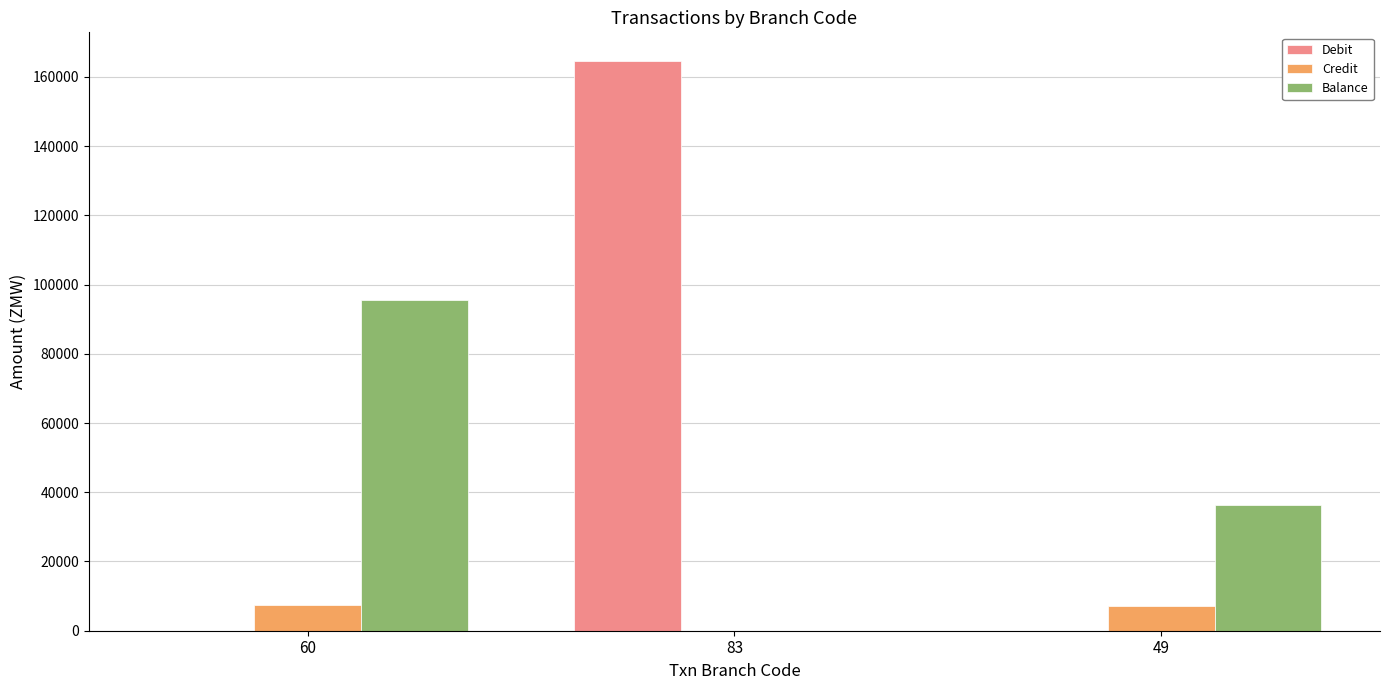

What is the sum of all Debit values?

164633